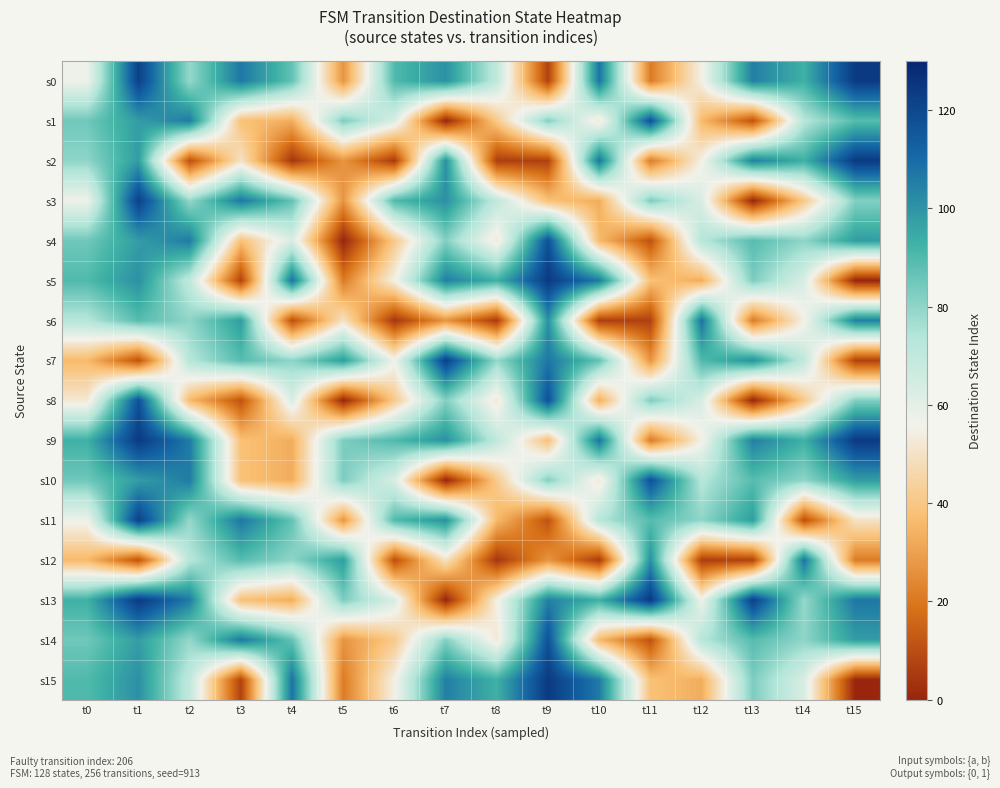

Between t3 and t8, which is larger?

t3